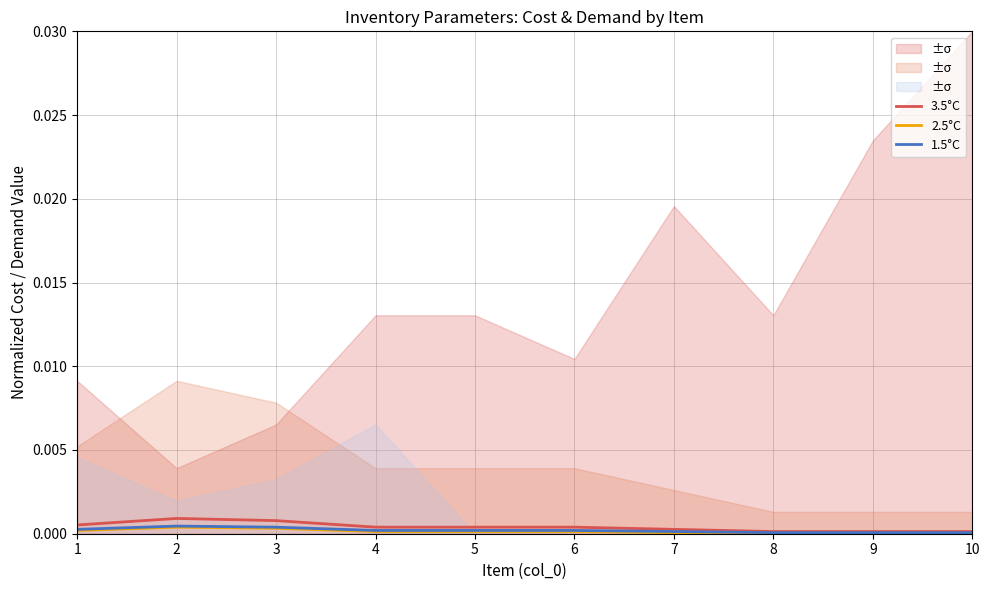

List the series in order of their overall mean, lowest first.

2.5°C, 1.5°C, 3.5°C